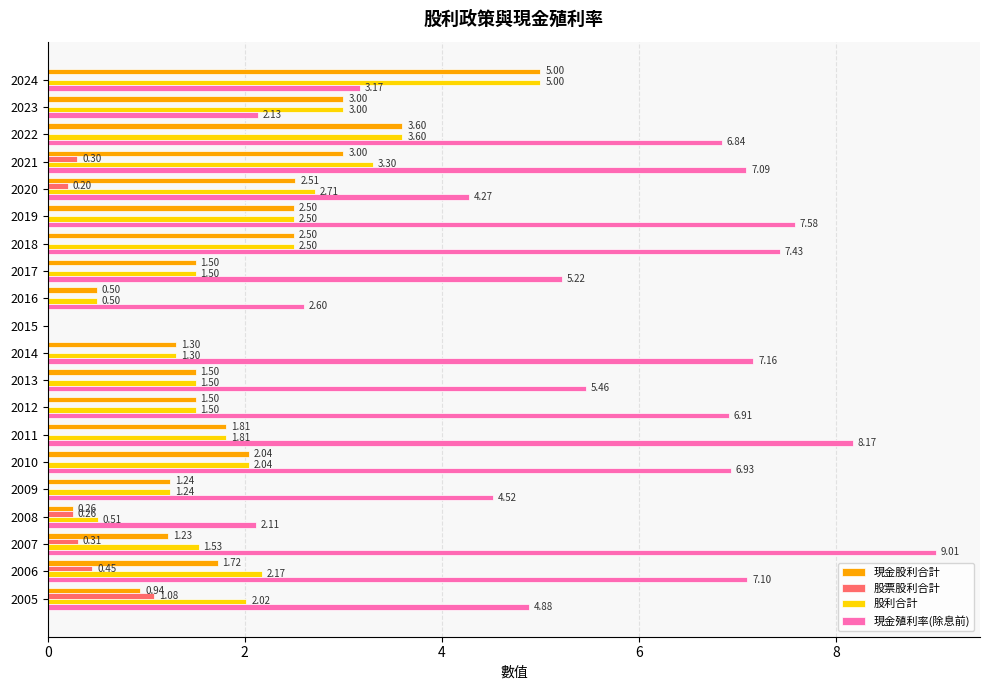

Which series changed the most between 2018 and 2009?

現金殖利率(除息前)